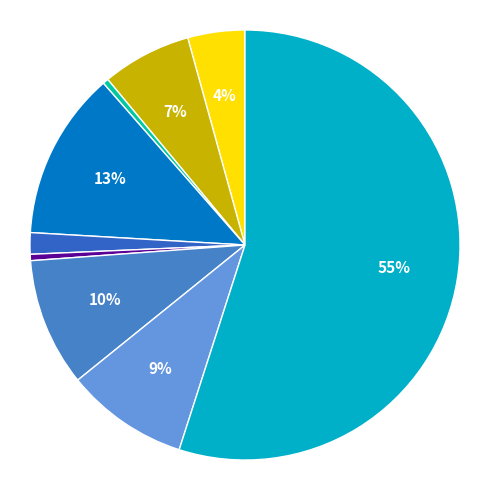

Which category has the smallest portion of the pie?

Arson